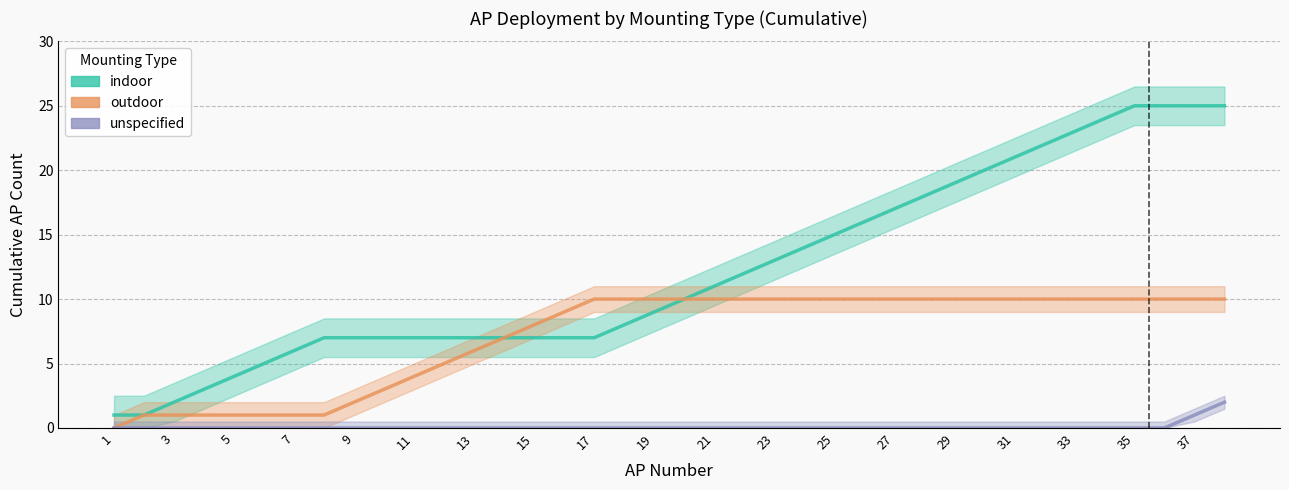

Reading left to right, list all the values displayed in this chart.

indoor: 1	1	2	3	4	5	6	7	7	7	7	7	7	7	7	7	7	8	9	10	11	12	13	14	15	16	17	18	19	20	21	22	23	24	25	25	25	25
outdoor: 0	1	1	1	1	1	1	1	2	3	4	5	6	7	8	9	10	10	10	10	10	10	10	10	10	10	10	10	10	10	10	10	10	10	10	10	10	10
unspecified: 0	0	0	0	0	0	0	0	0	0	0	0	0	0	0	0	0	0	0	0	0	0	0	0	0	0	0	0	0	0	0	0	0	0	0	0	1	2